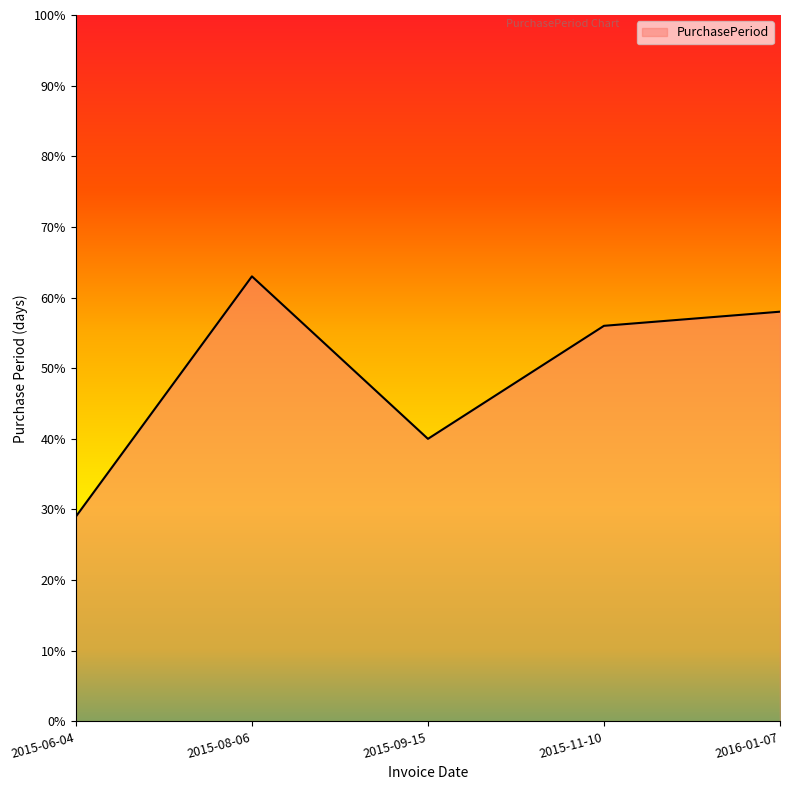

What position from the left is 2016-01-07?

5